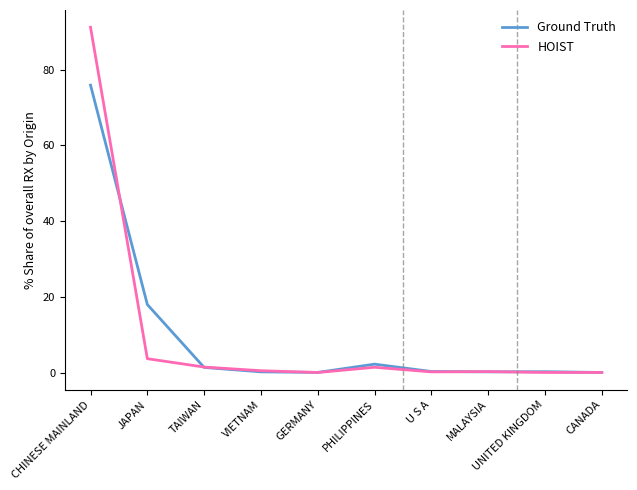

What is the sum of the Ground Truth values at UNITED KINGDOM and VIETNAM?

0.4